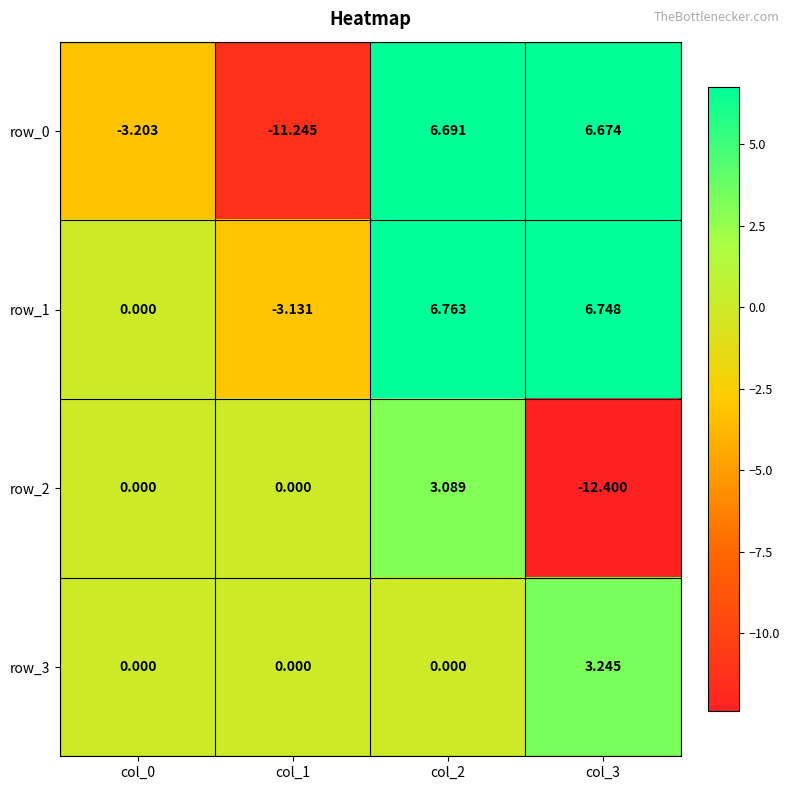

The value of row_0 at col_0 is -3.2. True or false?

True